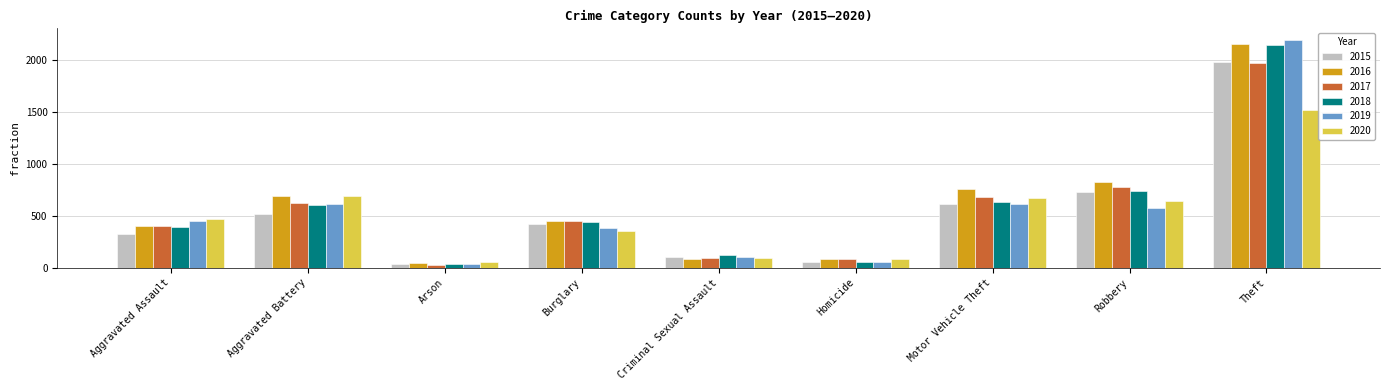

Which series has the largest range (max minus min)?

2019